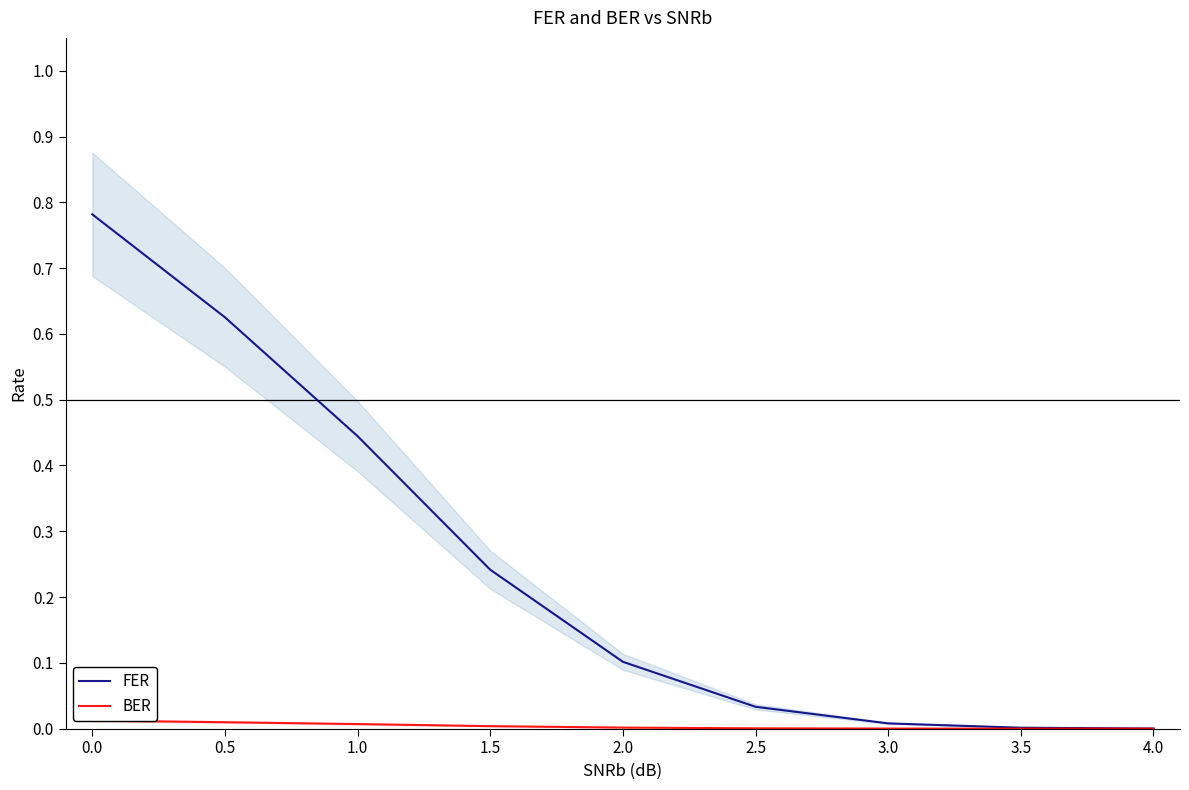

Reading left to right, extract all data points from this chart.

FER: 0.8	0.6	0.4	0.2	0.1	0.0	0.0	0.0	0.0
BER: 0.0	0.0	0.0	0.0	0.0	0.0	0.0	0.0	0.0